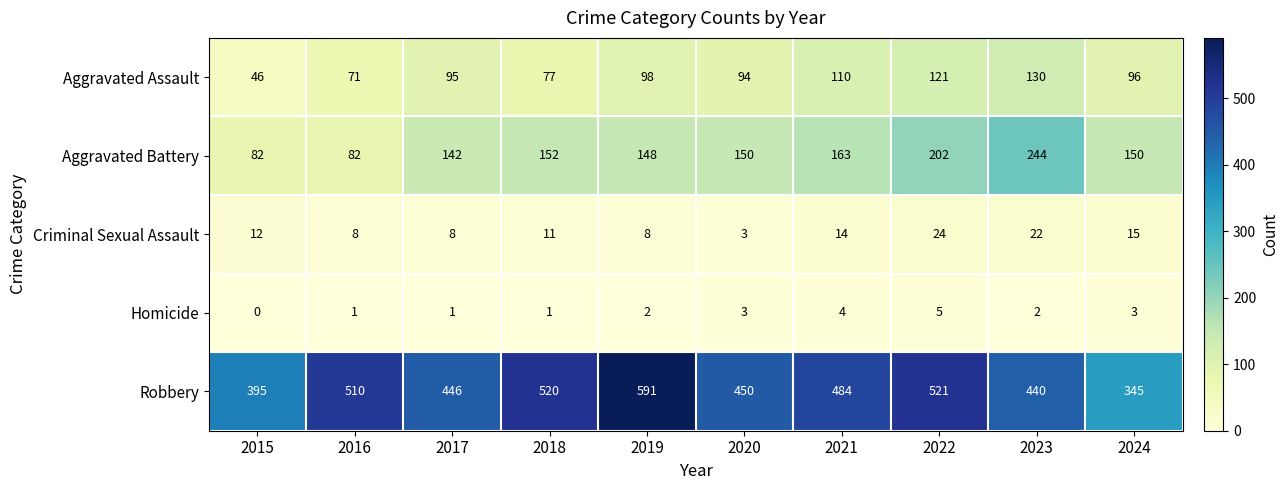

What is the difference between the maximum and minimum values in the Criminal Sexual Assault series?

21